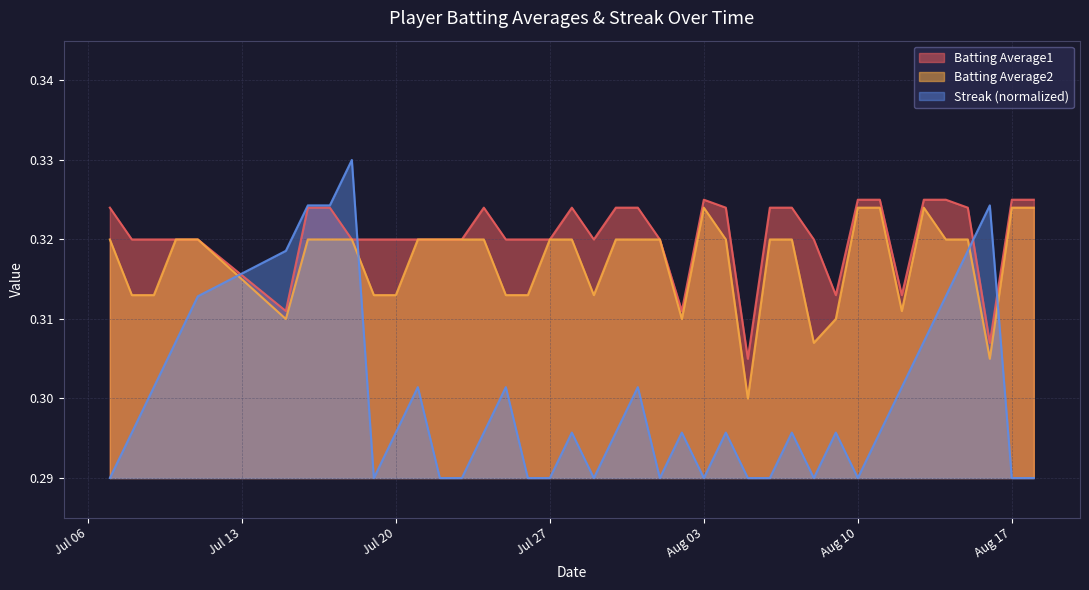

Reading left to right, transcribe all the data shown in this chart.

Streak: 0.3	0.3	0.3	0.3	0.3	0.3	0.3	0.3	0.3	0.3	0.3	0.3	0.3	0.3	0.3	0.3	0.3	0.3	0.3	0.3	0.3	0.3	0.3	0.3	0.3	0.3	0.3	0.3	0.3	0.3	0.3	0.3	0.3	0.3	0.3	0.3	0.3	0.3	0.3	0.3
Batting Average1: 0.3	0.3	0.3	0.3	0.3	0.3	0.3	0.3	0.3	0.3	0.3	0.3	0.3	0.3	0.3	0.3	0.3	0.3	0.3	0.3	0.3	0.3	0.3	0.3	0.3	0.3	0.3	0.3	0.3	0.3	0.3	0.3	0.3	0.3	0.3	0.3	0.3	0.3	0.3	0.3
Batting Average2: 0.3	0.3	0.3	0.3	0.3	0.3	0.3	0.3	0.3	0.3	0.3	0.3	0.3	0.3	0.3	0.3	0.3	0.3	0.3	0.3	0.3	0.3	0.3	0.3	0.3	0.3	0.3	0.3	0.3	0.3	0.3	0.3	0.3	0.3	0.3	0.3	0.3	0.3	0.3	0.3